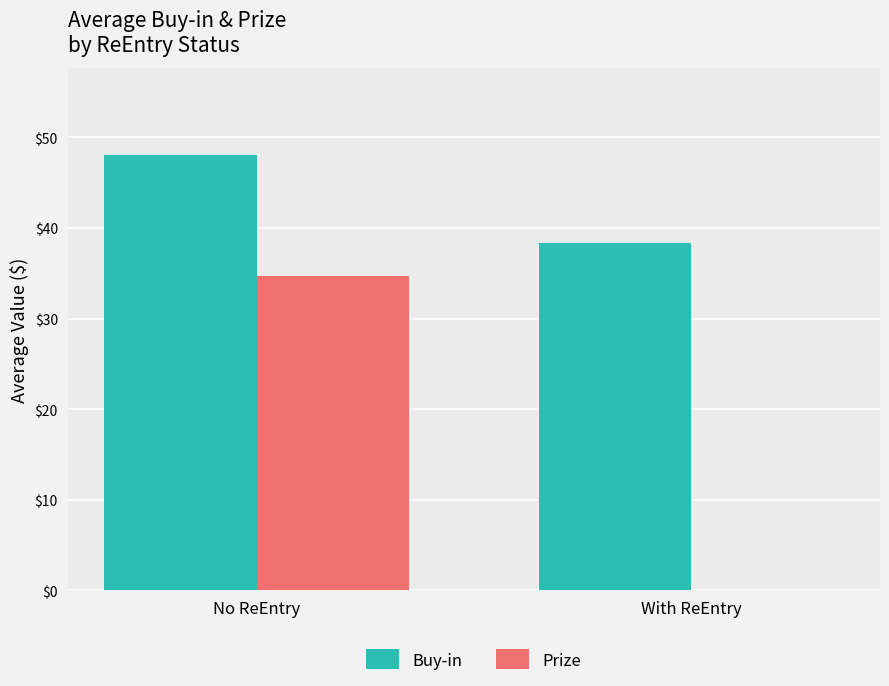

Which series has the widest spread of values?

Prize